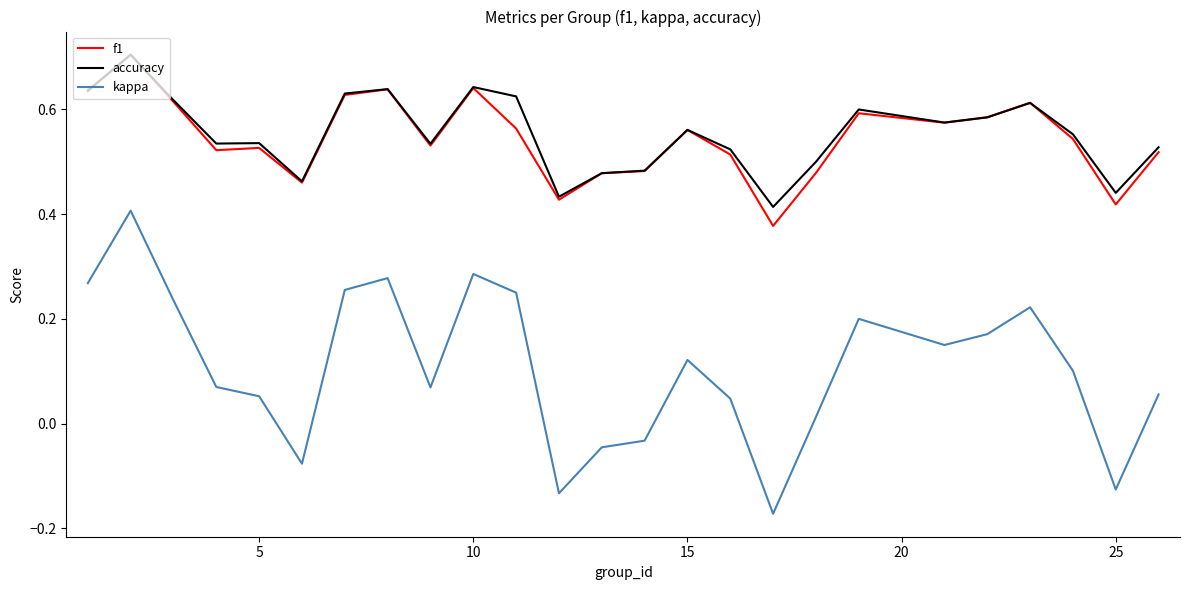

True or false: kappa and accuracy cross at least once.

False